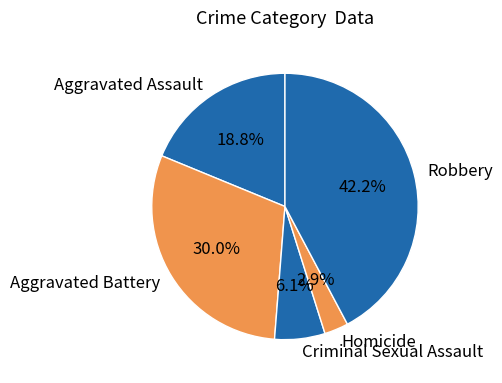

Rank the categories by value from lowest to highest.

Homicide, Criminal Sexual Assault, Aggravated Assault, Aggravated Battery, Robbery